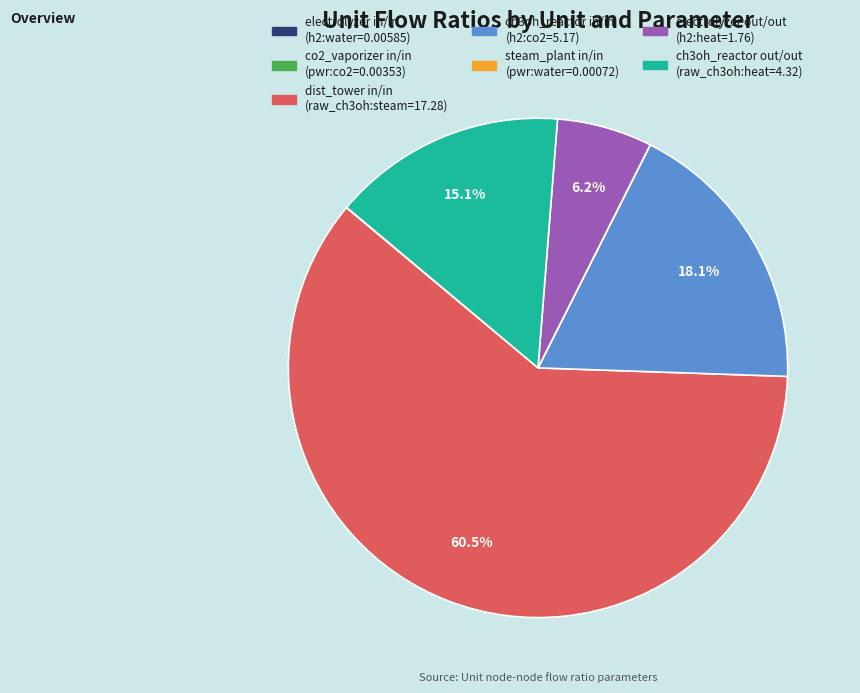

Does any single category account for the majority?

Yes